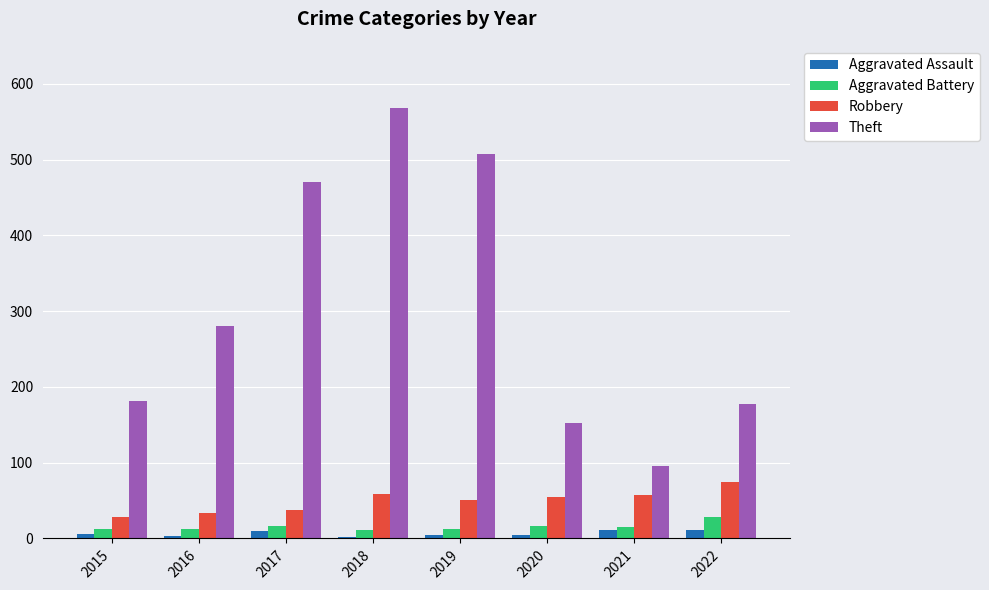

What is the value of the Theft bar at the 4th from the left?

568